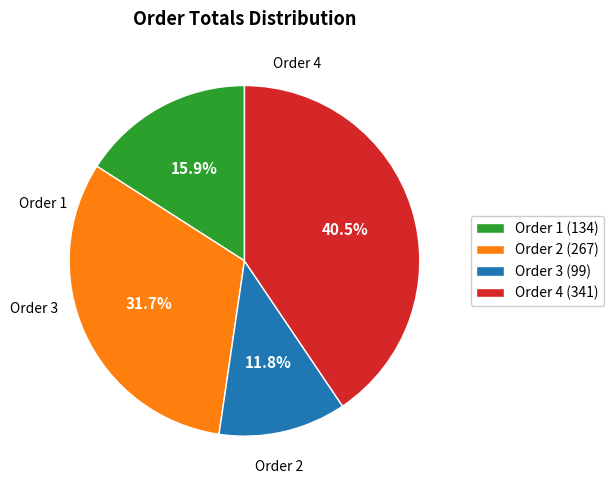

To the nearest percent, what is the average slice percentage?

25%